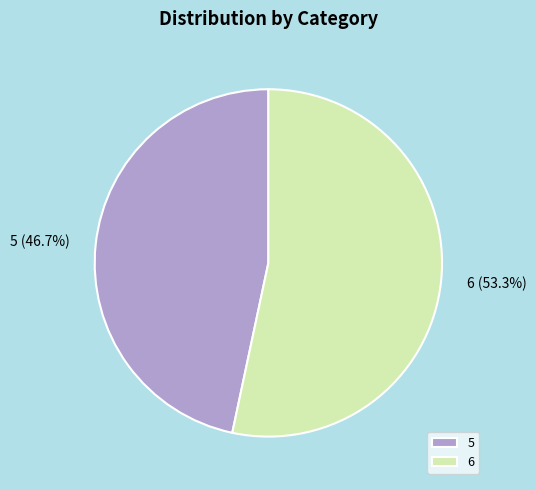

To the nearest percent, what is the combined percentage of 5 and 6?

100%